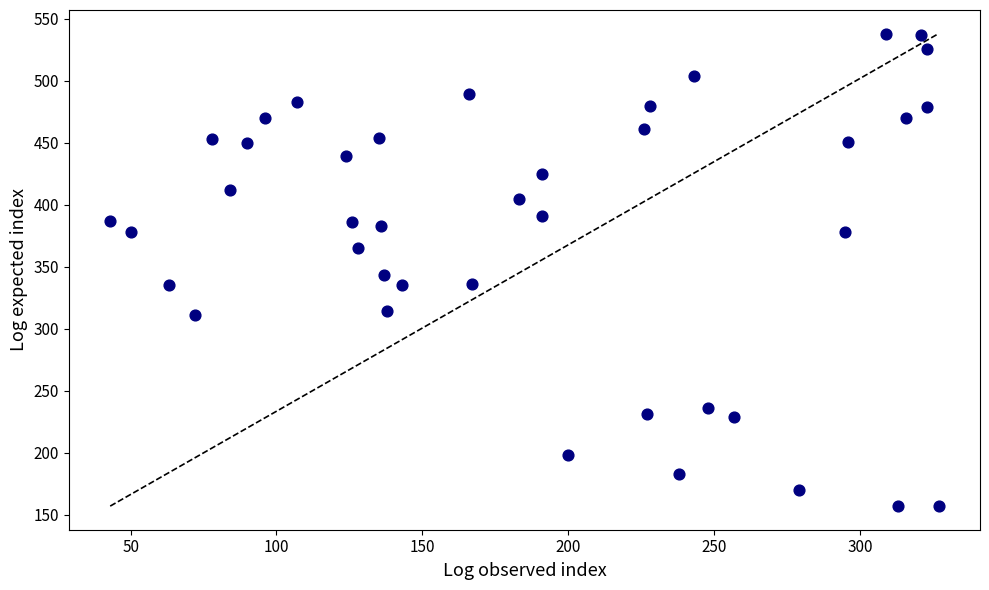

What is the range of Y values (max minus min)?

381